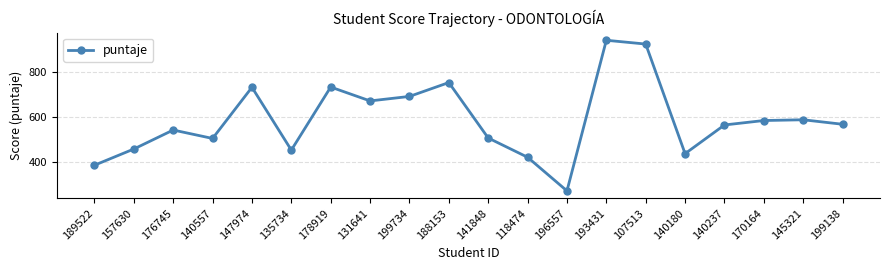

Where is the first local minimum?

140557